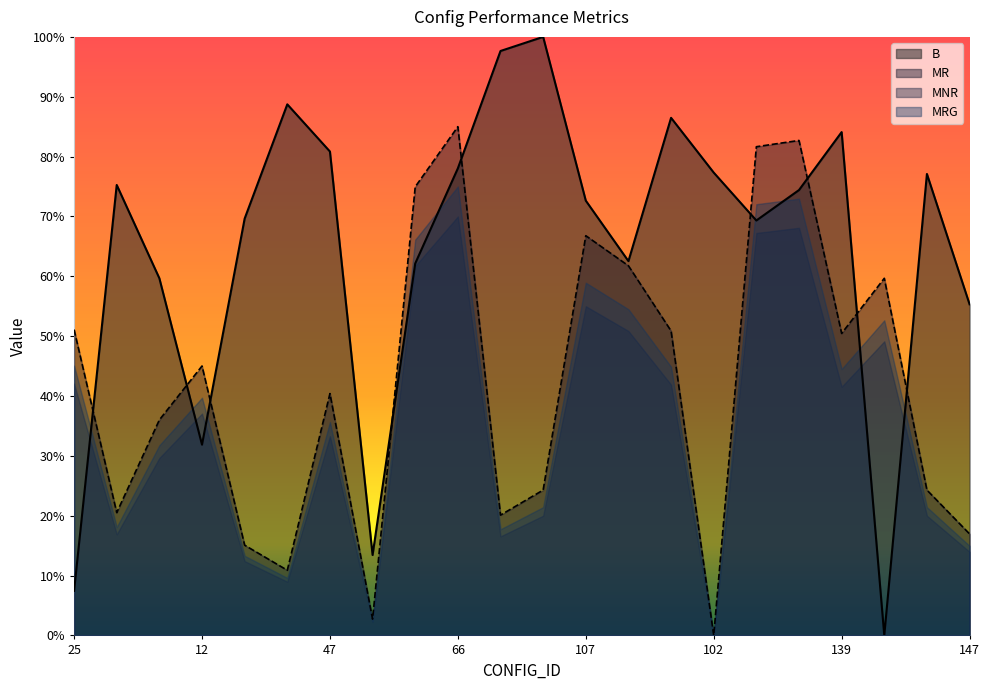

Which category has the lowest value in the MR series?

102